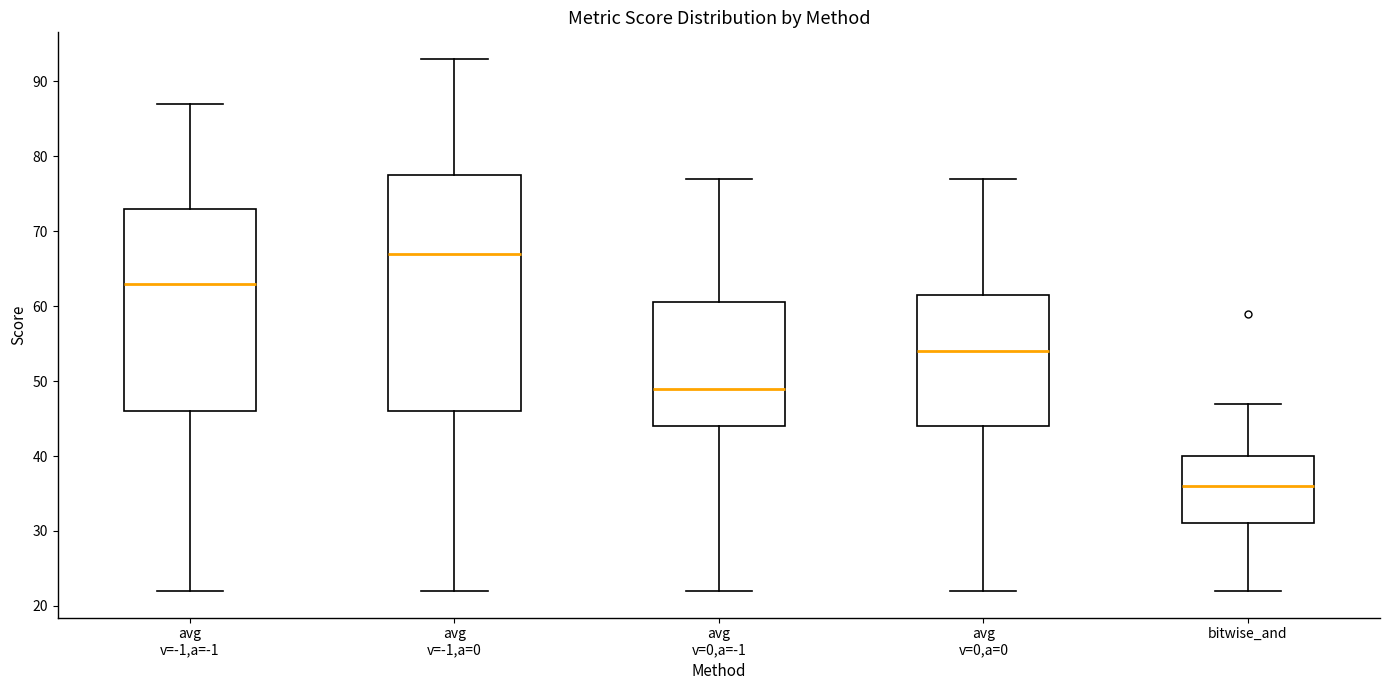

Reading left to right, transcribe this box plot: for each box, give where its median line is, the range the box spans, and where its two whiskers end, as read against the y-axis. The values are not printed on the chart, so give them approximately, as read against the axis.

avg v=-1,a=-1: median 63, box 46 to 73, whiskers 22 to 87
avg v=-1,a=0: median 67, box 46 to 78, whiskers 22 to 93
avg v=0,a=-1: median 49, box 44 to 61, whiskers 22 to 77
avg v=0,a=0: median 54, box 44 to 62, whiskers 22 to 77
bitwise_and: median 36, box 31 to 40, whiskers 22 to 47